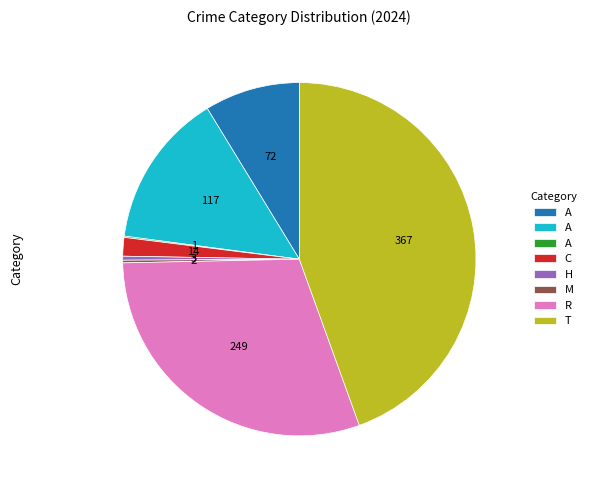

Does any single category account for the majority?

No